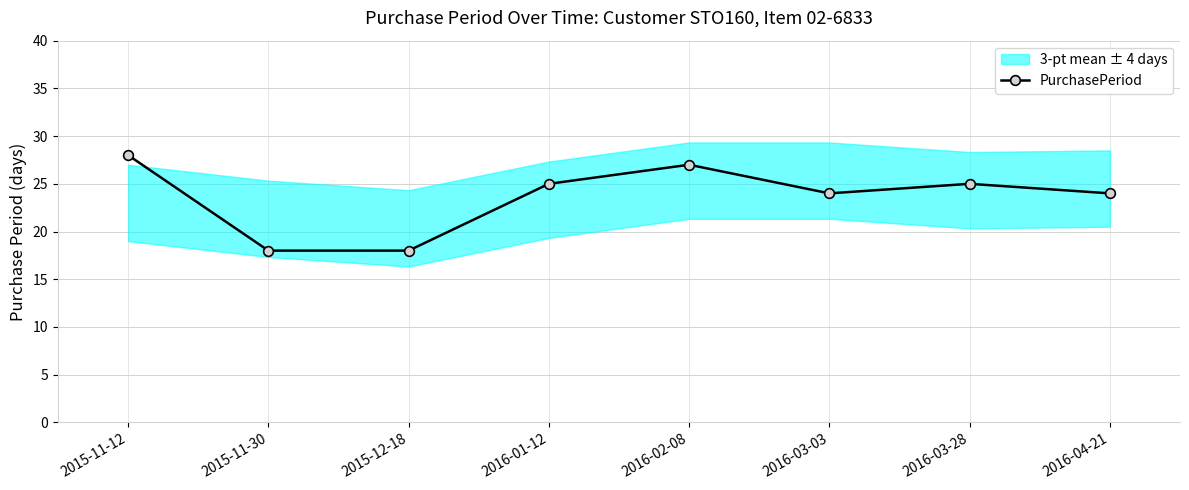

What is the difference between the values at 2015-12-18 and 2016-02-08?

9